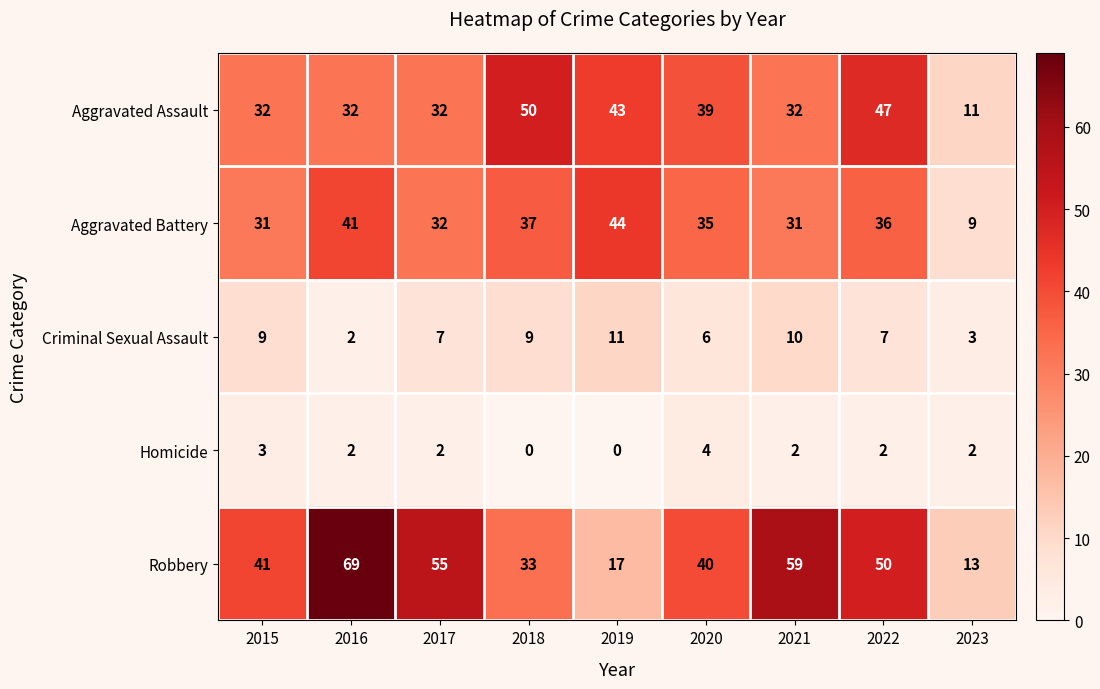

What is the difference between the highest and lowest values at 2016?

67